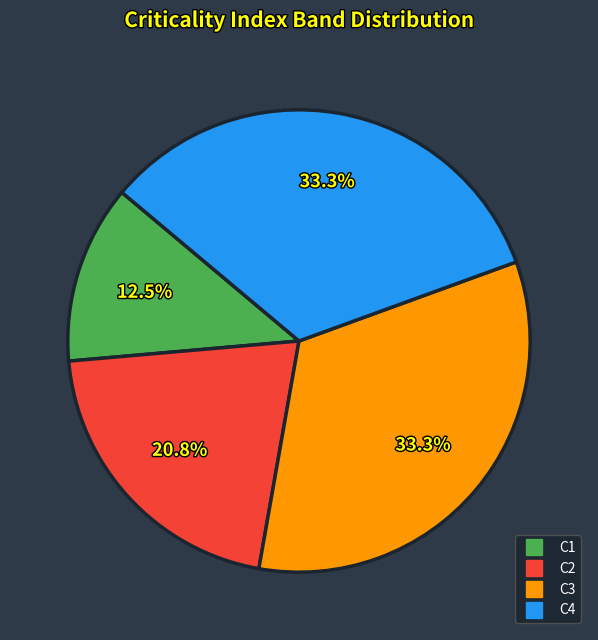

To the nearest percent, what is the average slice percentage?

25%